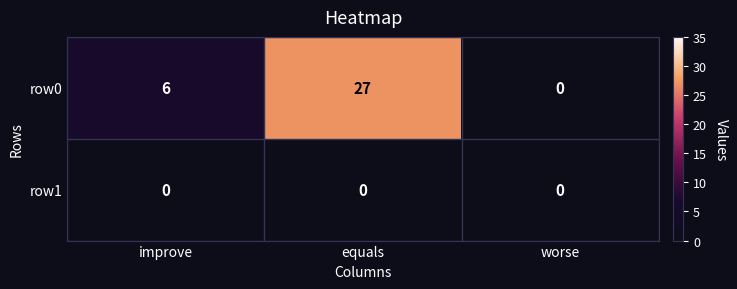

List the series in order of their peak value, lowest first.

row1, row0